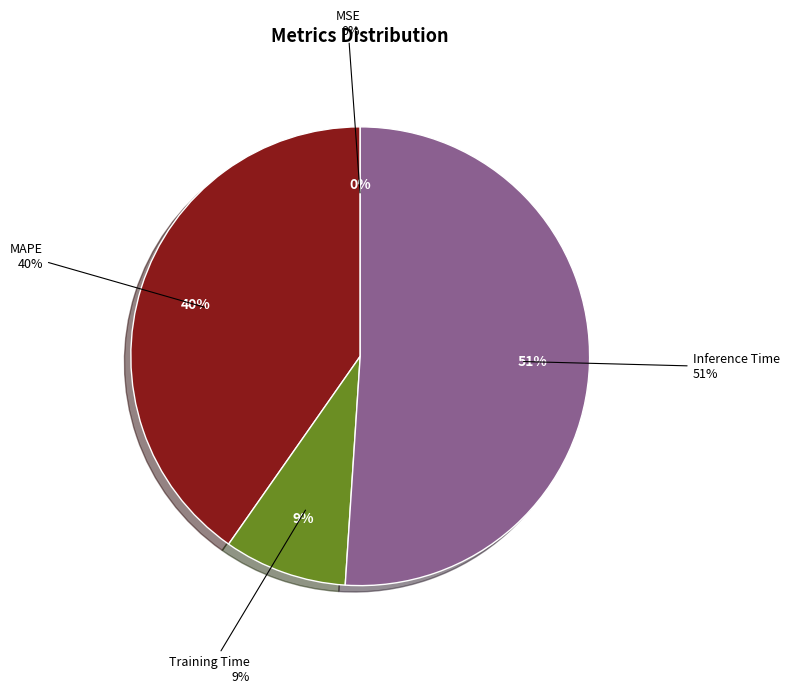

Which slice is the largest?

Inference Time